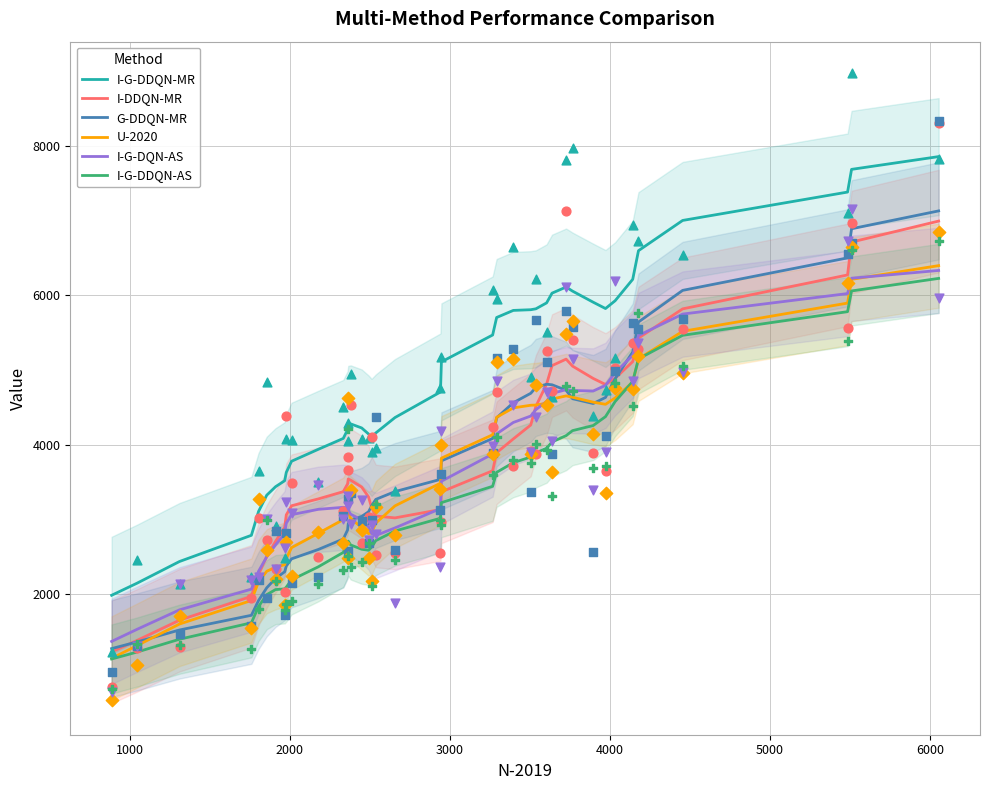

At how many categories does at least one series exceed 3973?

29